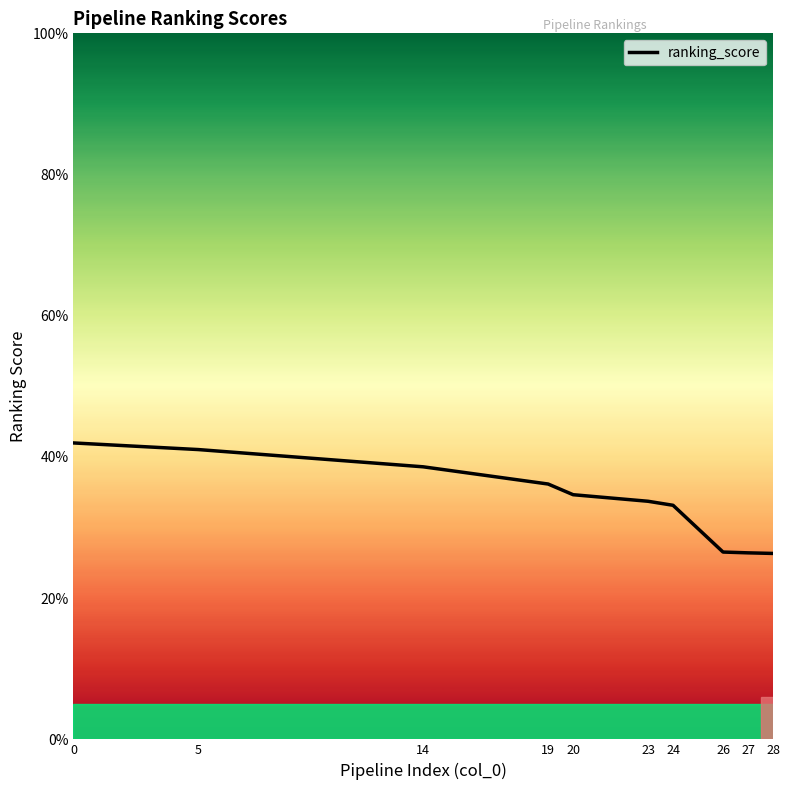

Reading left to right, extract all data points from this chart.

0.4	0.4	0.4	0.4	0.3	0.3	0.3	0.3	0.3	0.3